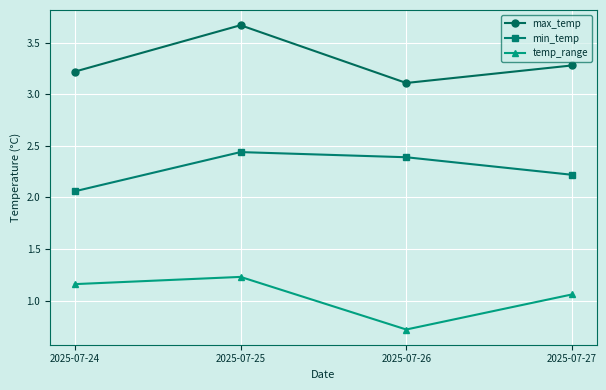

How many interior local valleys does the max_temp series have?

1